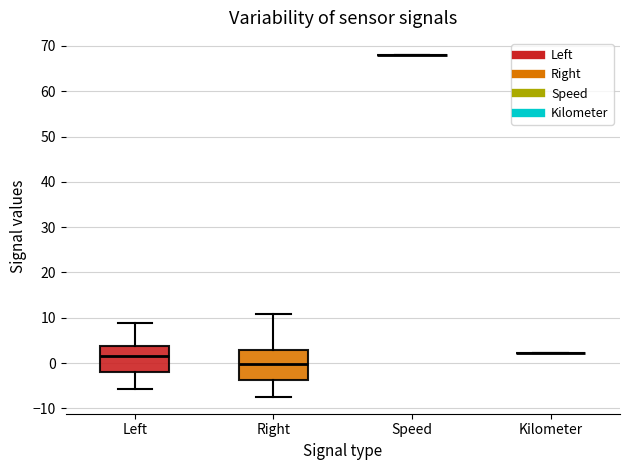

Where does the median line of the box for Right sit on the y-axis? The values are not printed on the chart, so give them approximately, as read against the axis.

0